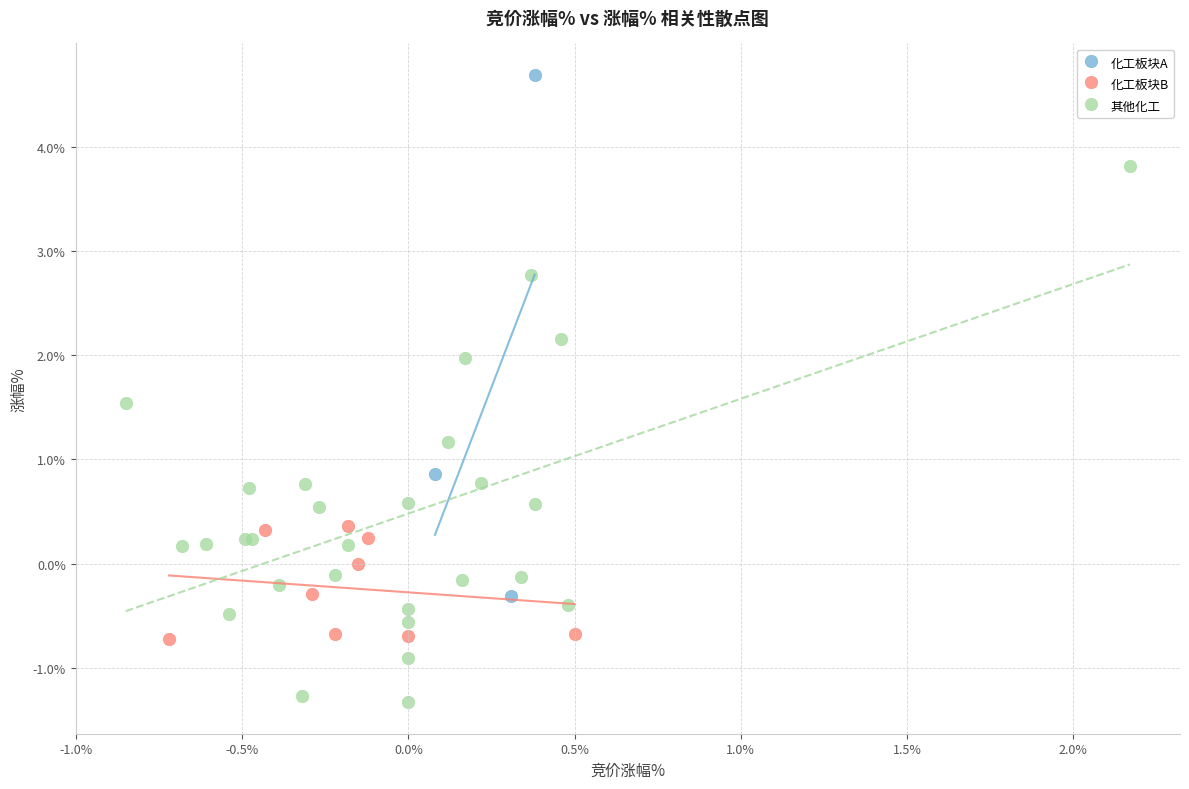

Which series reaches the minimum Y coordinate?

其他化工